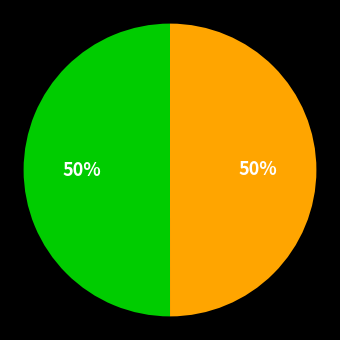

To the nearest percent, what is the average slice percentage?

50%